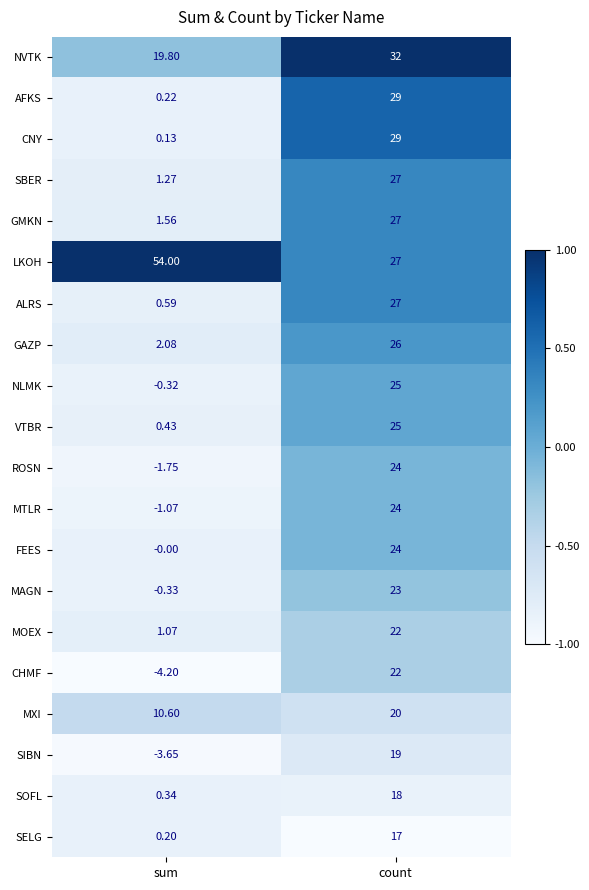

Is the value of AFKS at sum greater than the value of LKOH at sum?

No